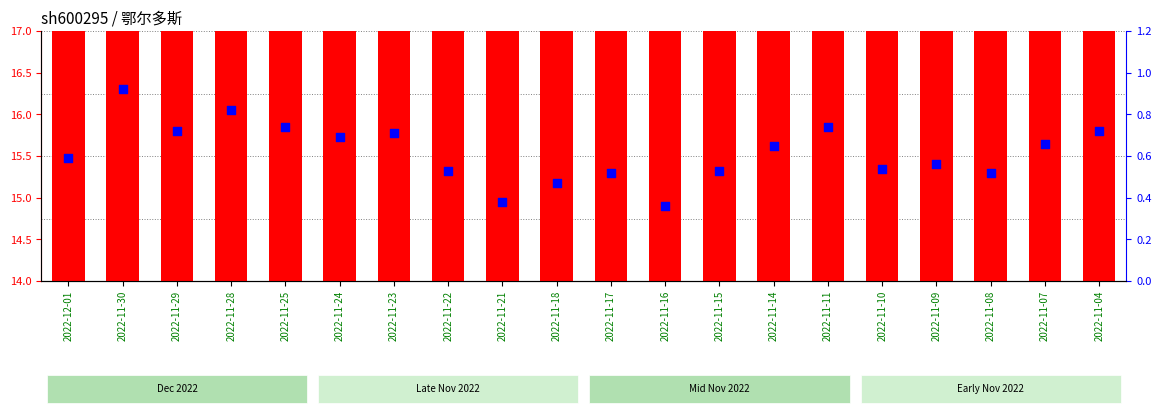

Which series has the widest spread of Y values?

price